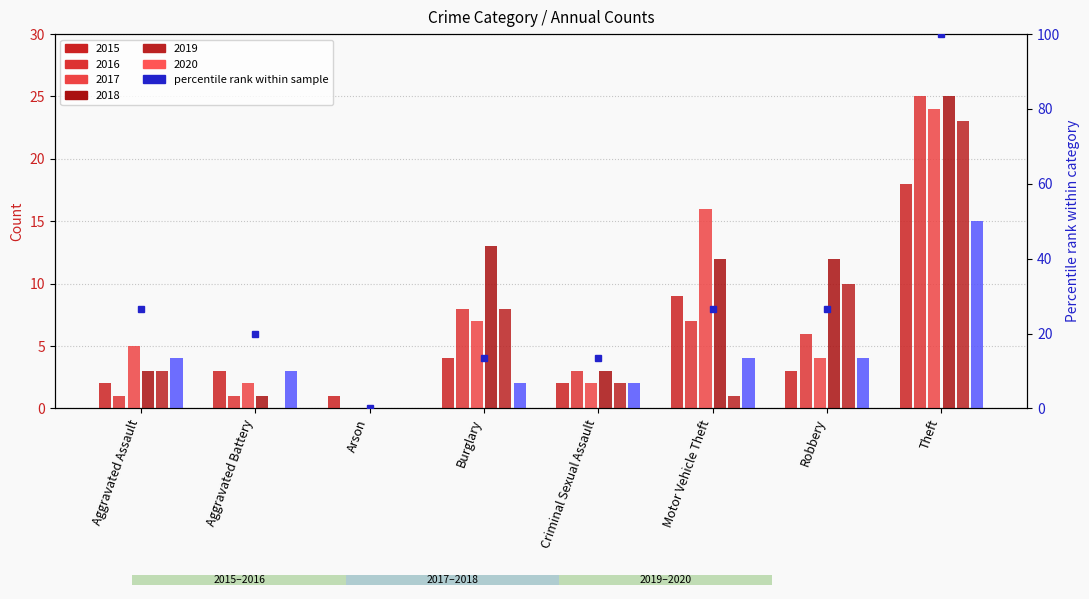

How many values are above zero?

7